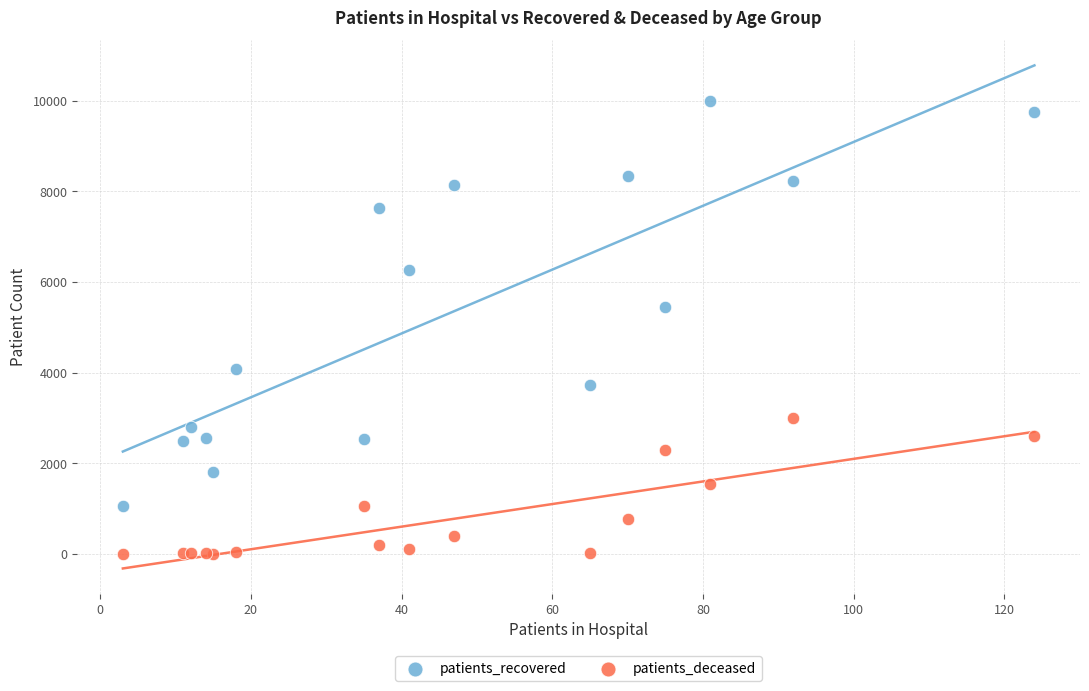

Which series reaches the maximum Y coordinate?

patients_recovered